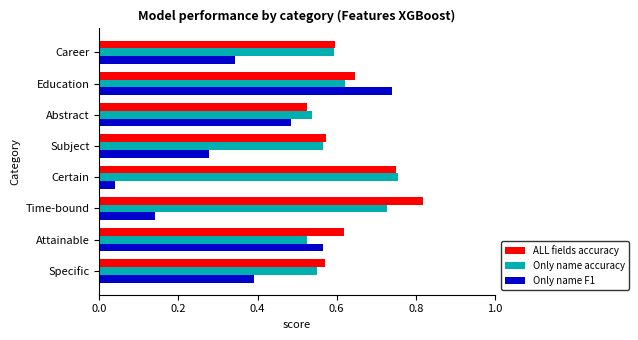

Which series has the widest spread of values?

Only name F1